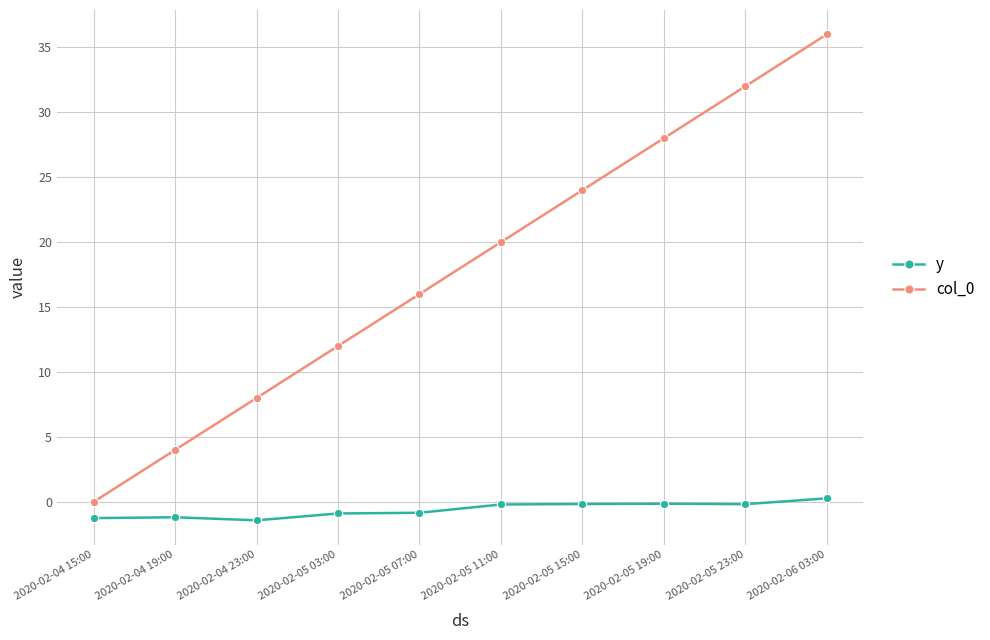

How many categories are shown in the chart?

10